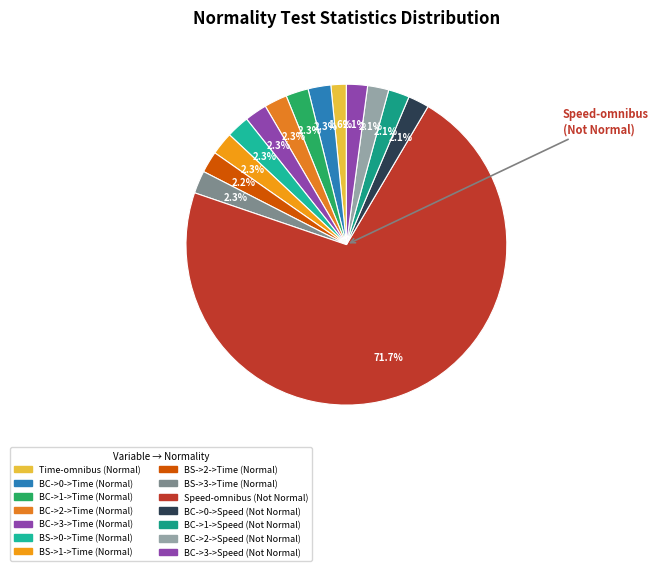

Rank the categories by value from highest to lowest.

Speed-omnibus, BC->2->Time, BS->0->Time, BS->1->Time, BC->0->Time, BS->3->Time, BC->1->Time, BC->3->Time, BS->2->Time, BC->2->Speed, BC->1->Speed, BC->0->Speed, BC->3->Speed, Time-omnibus